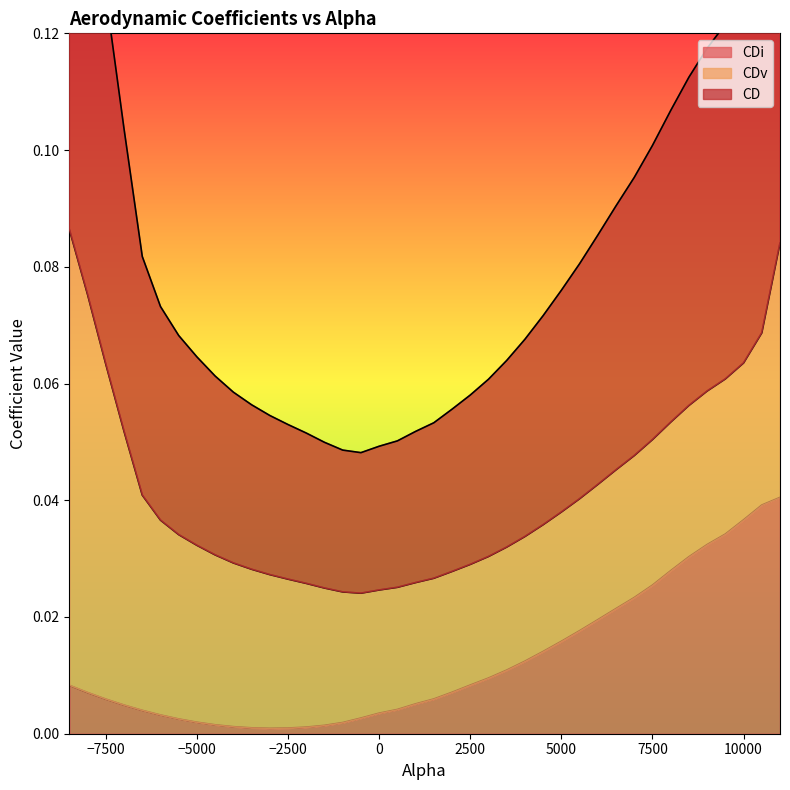

Which series has the largest total across all categories?

CD